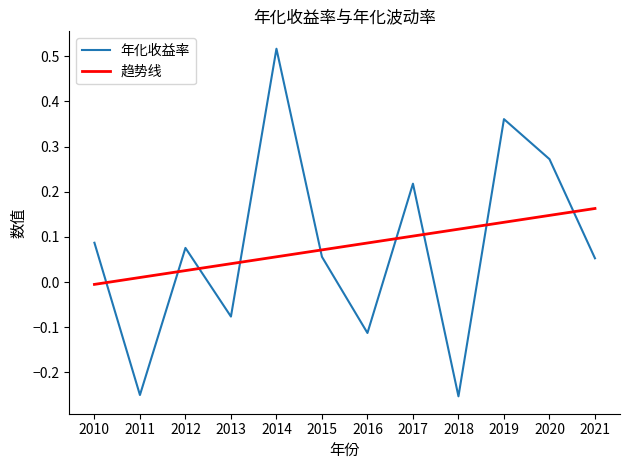

What are all the series names shown in the legend?

年化收益率, 趋势线